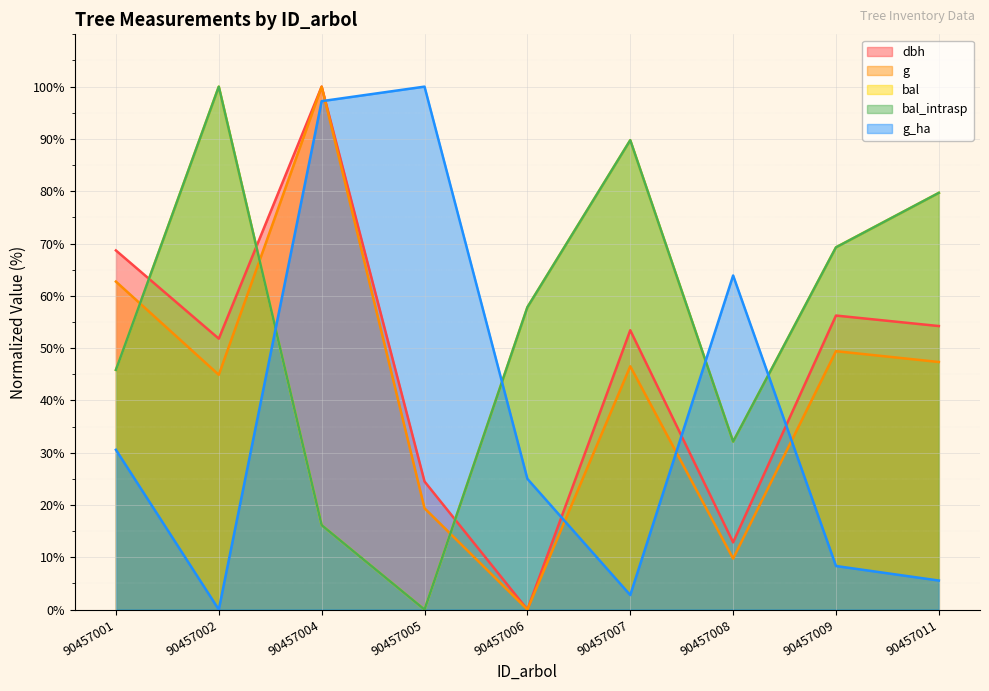

At which category does the chart reach its peak across all series?

90457004